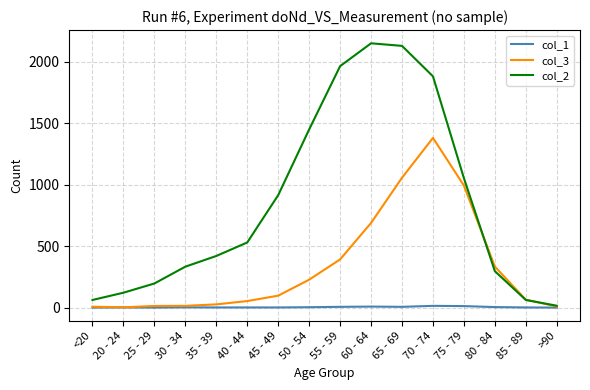

List the series in order of their peak value, lowest first.

col_1, col_3, col_2